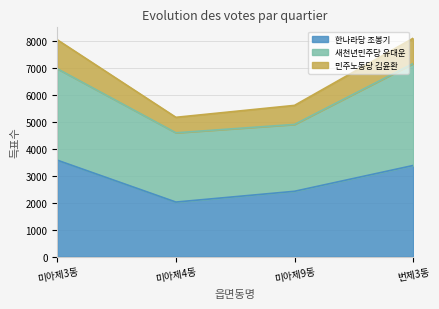

At 미아제4동, list the series in order from largest to smallest.

새천년민주당 유대운, 한나라당 조봉기, 민주노동당 김윤환